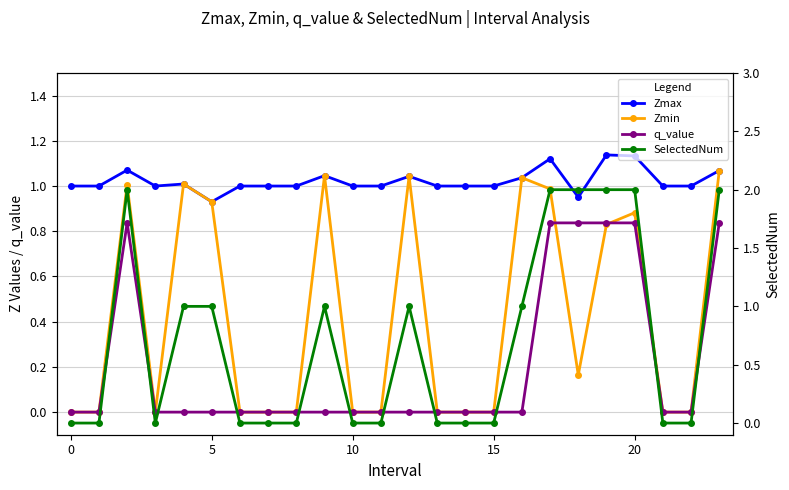

Which series has the largest total across all categories?

Zmax